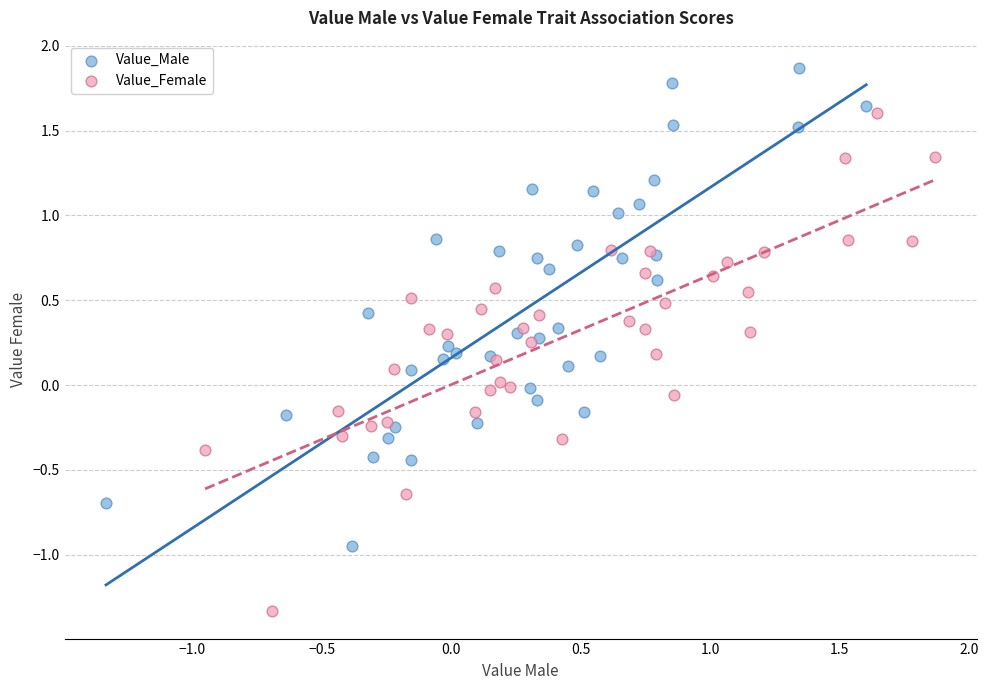

Which series has the widest spread of Y values?

Value_Female